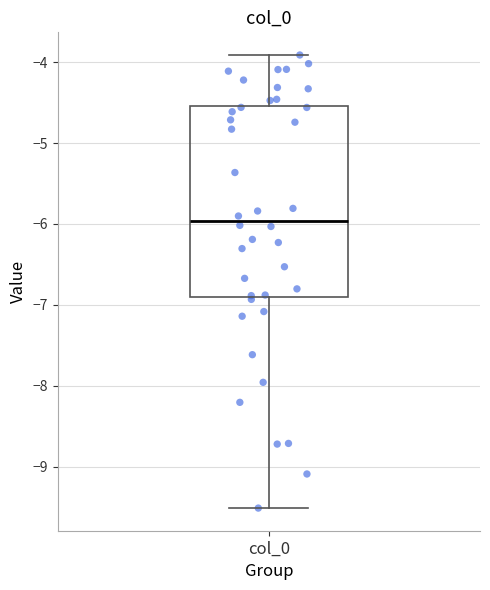

Where is the lower edge of the box for col_0 on the y-axis? The values are not printed on the chart, so give them approximately, as read against the axis.

-6.9